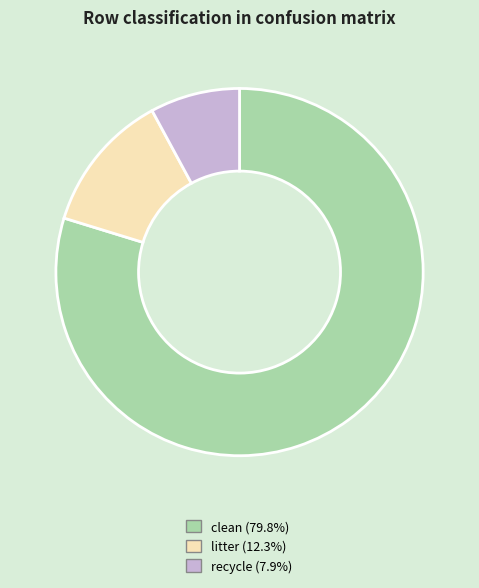

The clean slice represents 80% of the pie. True or false?

True